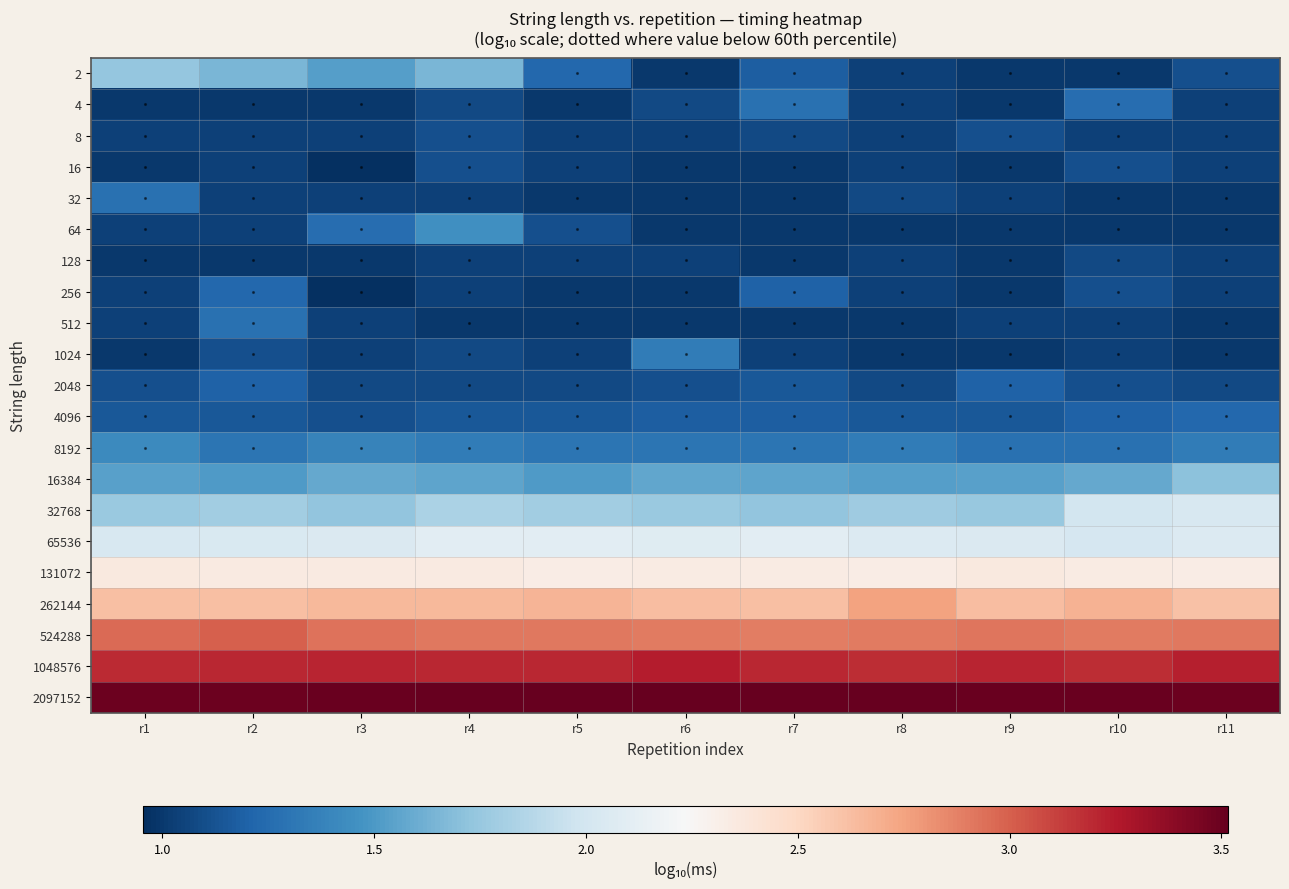

Which series changed the most between r4 and r9?

2